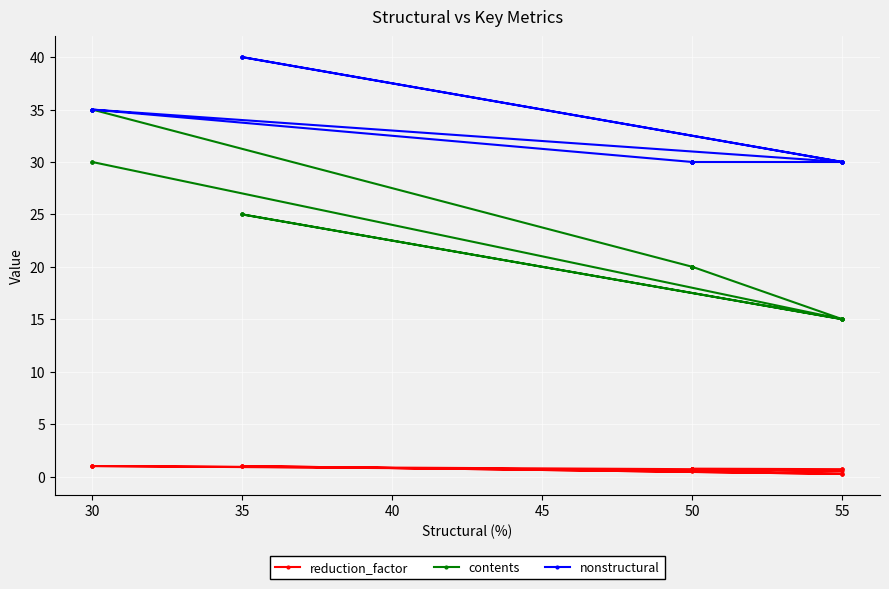

At how many categories does at least one series exceed 22?

32